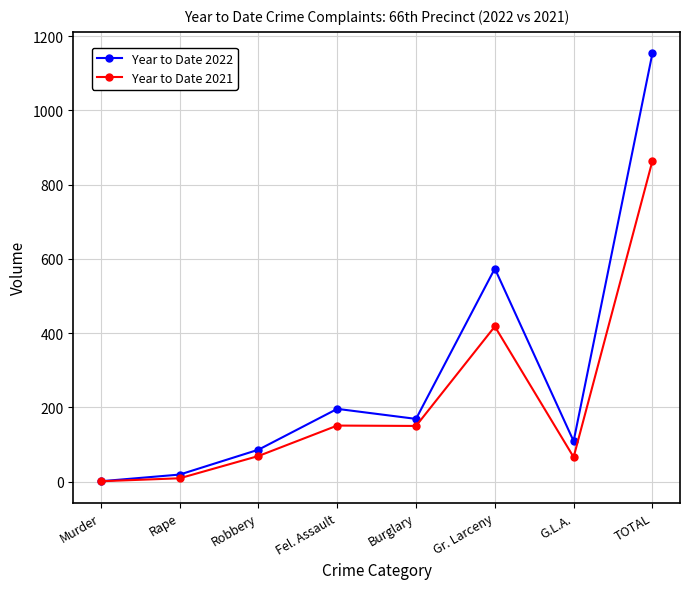

Between Fel. Assault and G.L.A., which series saw the biggest shift?

Year to Date 2022